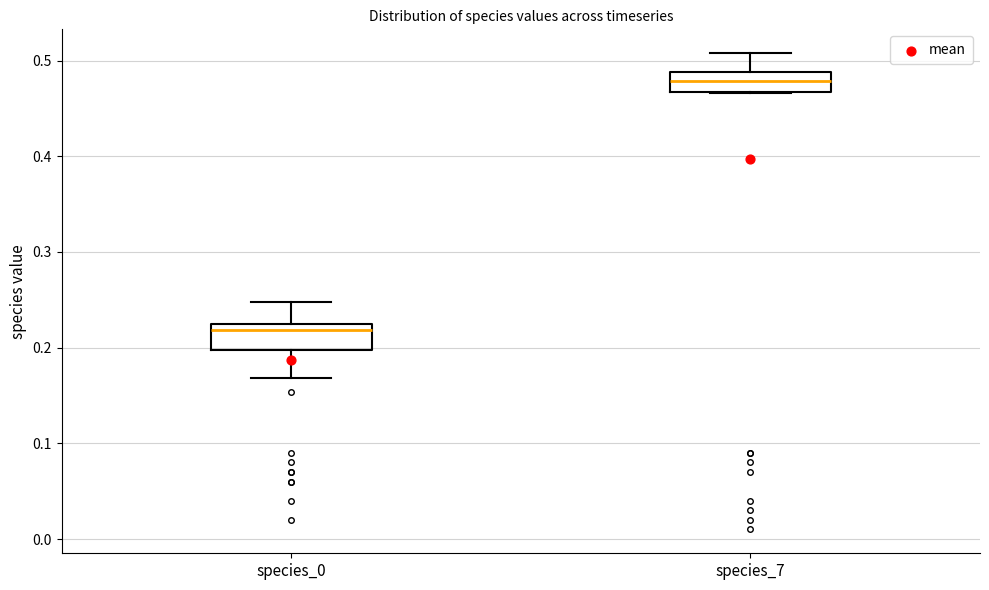

Reading left to right, transcribe this box plot: for each box, give where its median line is, the range the box spans, and where its two whiskers end, as read against the y-axis. The values are not printed on the chart, so give them approximately, as read against the axis.

species_0: median 0.22 (just below the box's upper edge), box 0.20 to 0.22, whiskers 0.17 to 0.25
species_7: median 0.48, box 0.47 to 0.49, whiskers 0.47 to 0.51